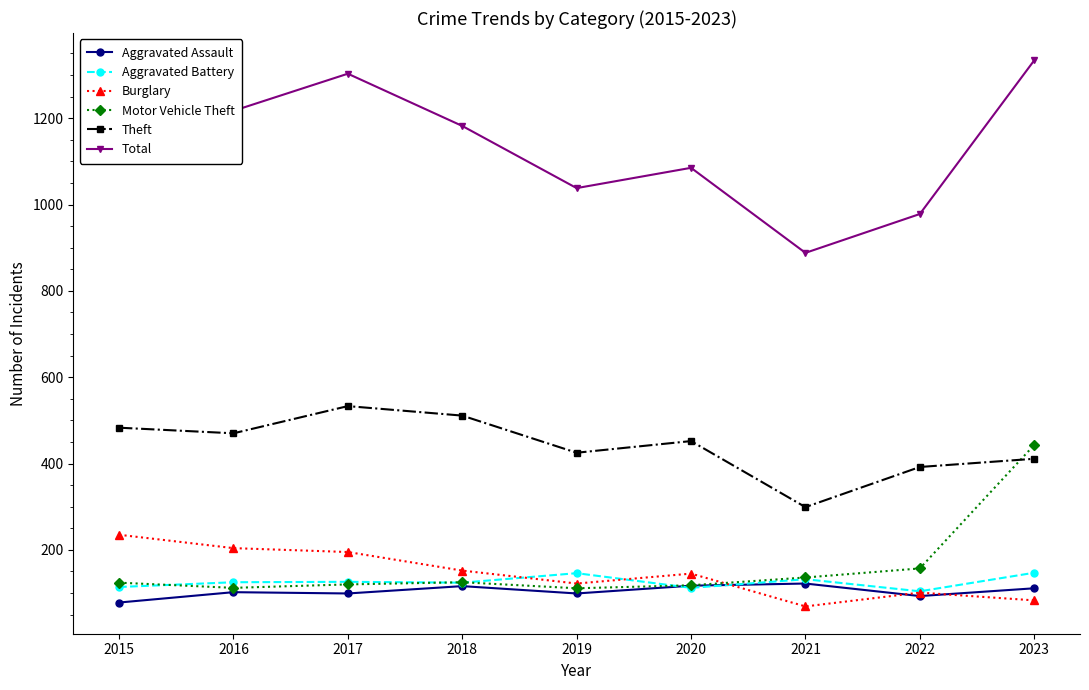

What is the minimum value for Aggravated Battery?

104